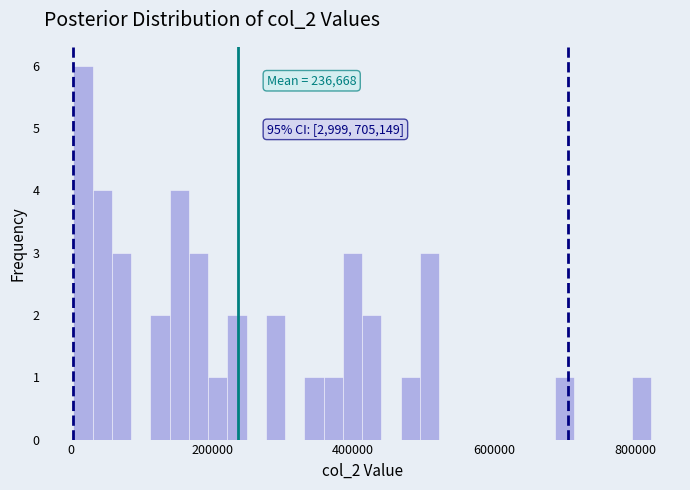

Around what value on the x-axis is the tallest bar? Give the approximate position of its centre, as read against the axis.

20000